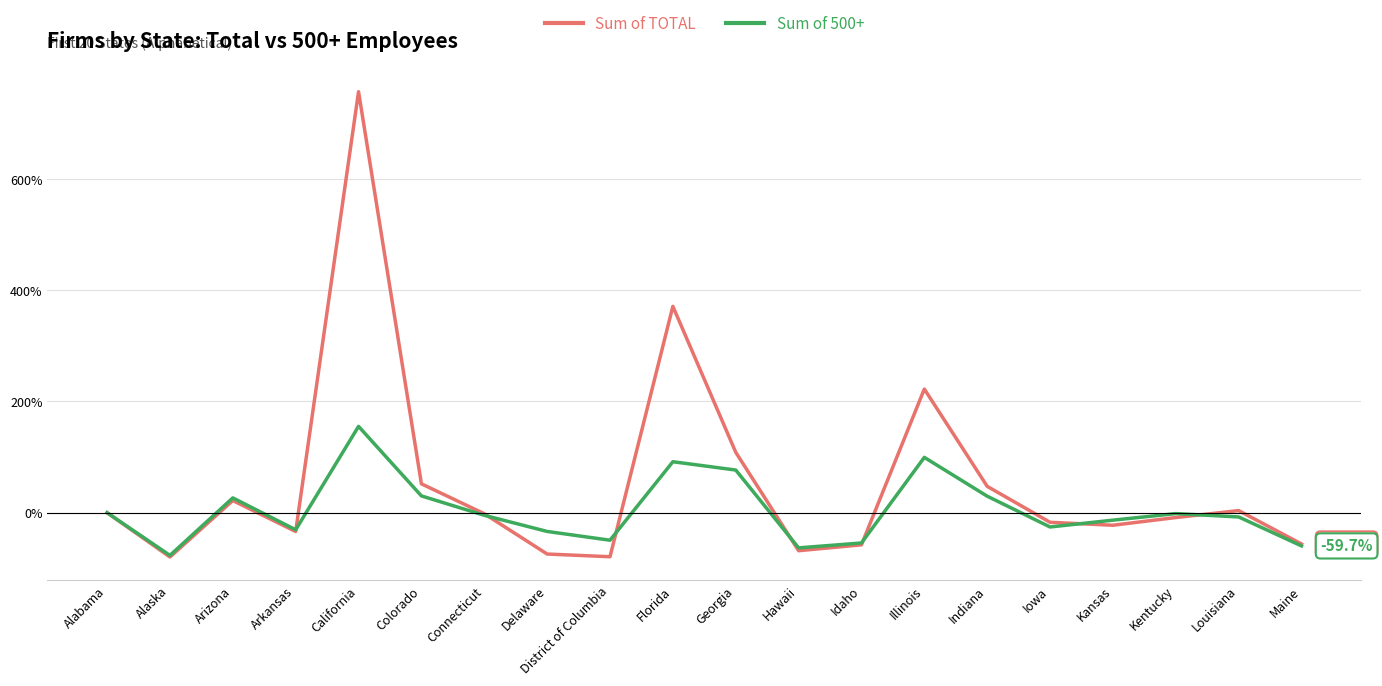

What is the greatest value displayed?

757.1